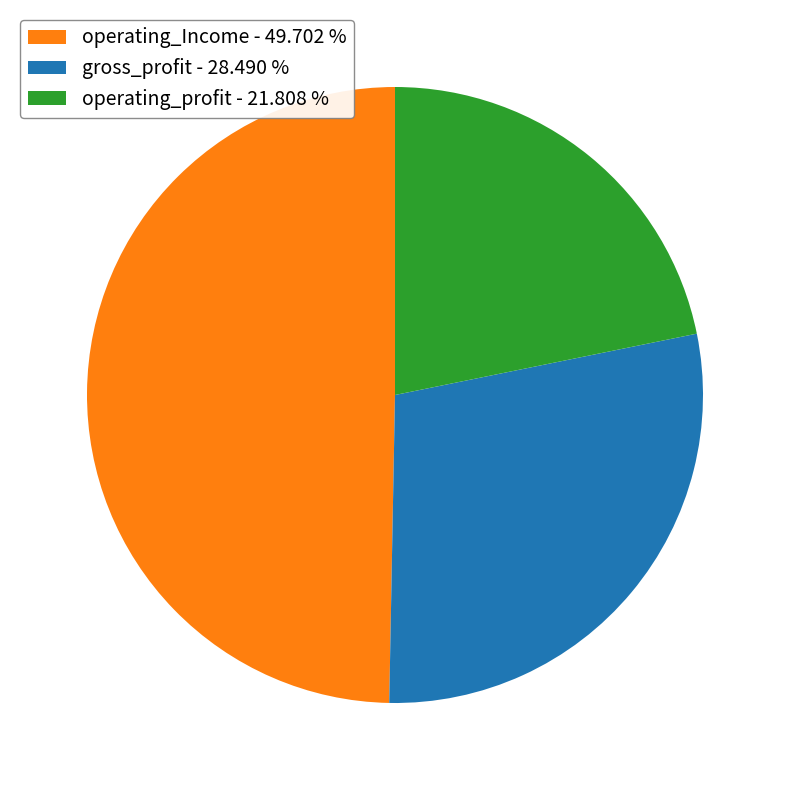

Is operating_Income - 49.702 % the majority of the pie?

No